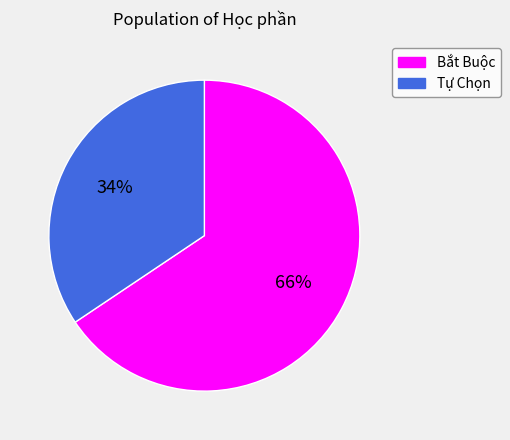

Combined, do Tự Chọn and Bắt Buộc account for over 50%?

Yes